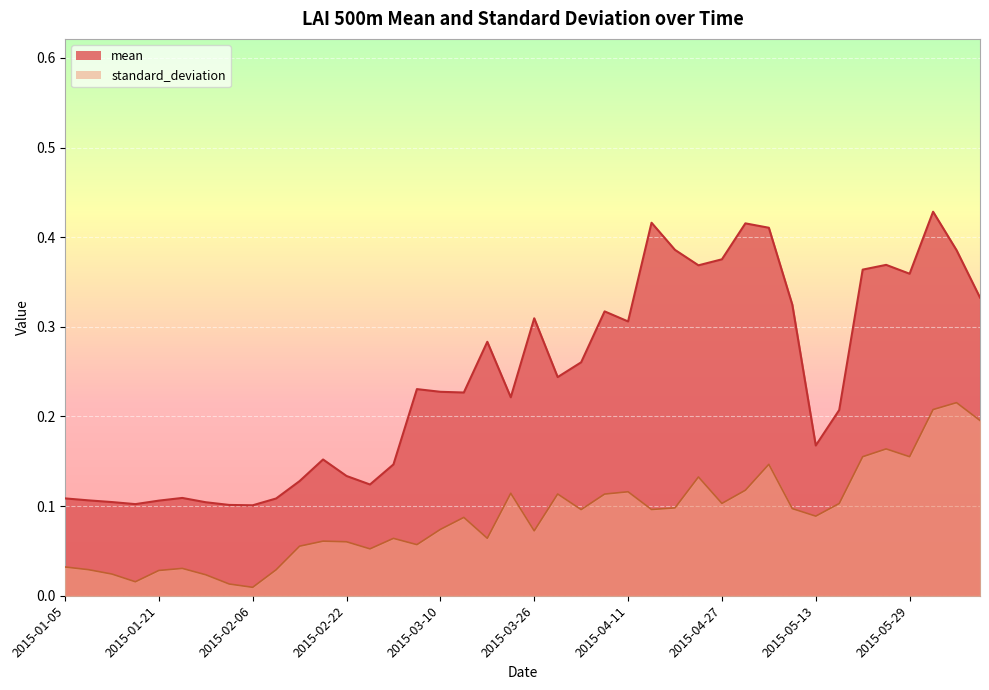

True or false: standard_deviation and mean intersect in this chart.

False